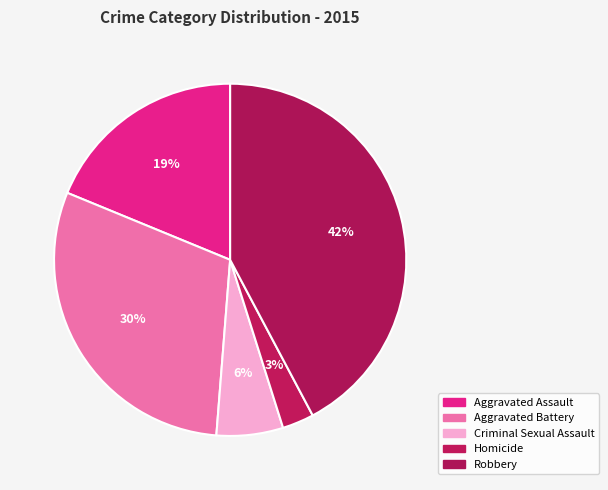

Is there a majority slice in this chart?

No